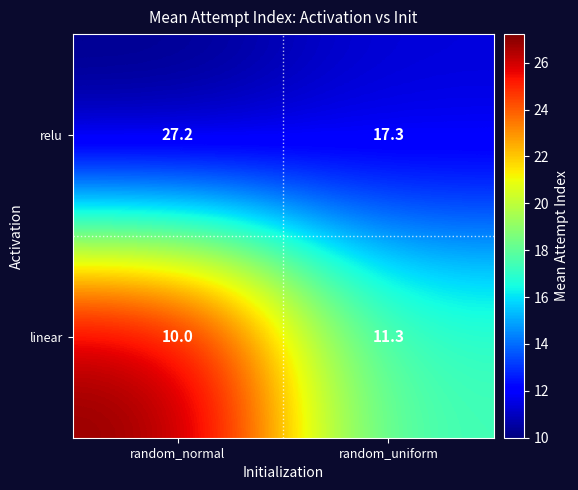

Rank the series by their maximum value, from highest to lowest.

relu, linear